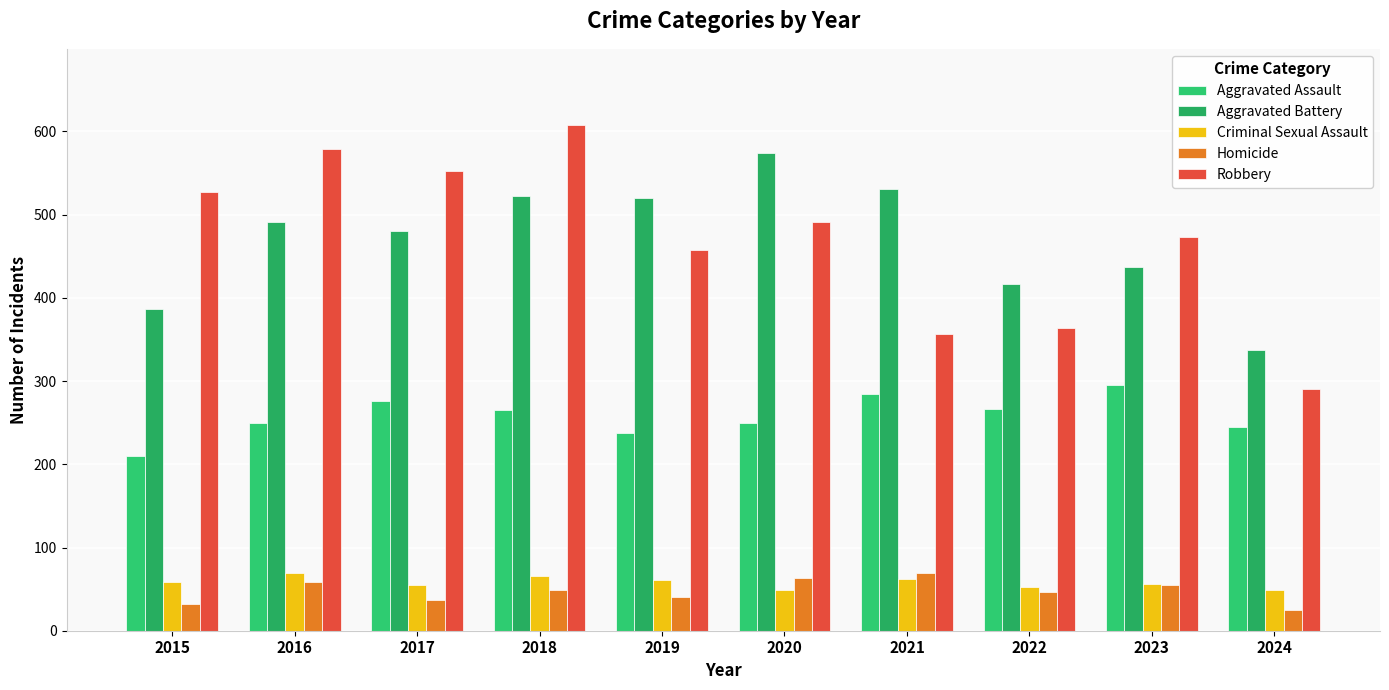

How many data points in Aggravated Assault are less than 265?

5